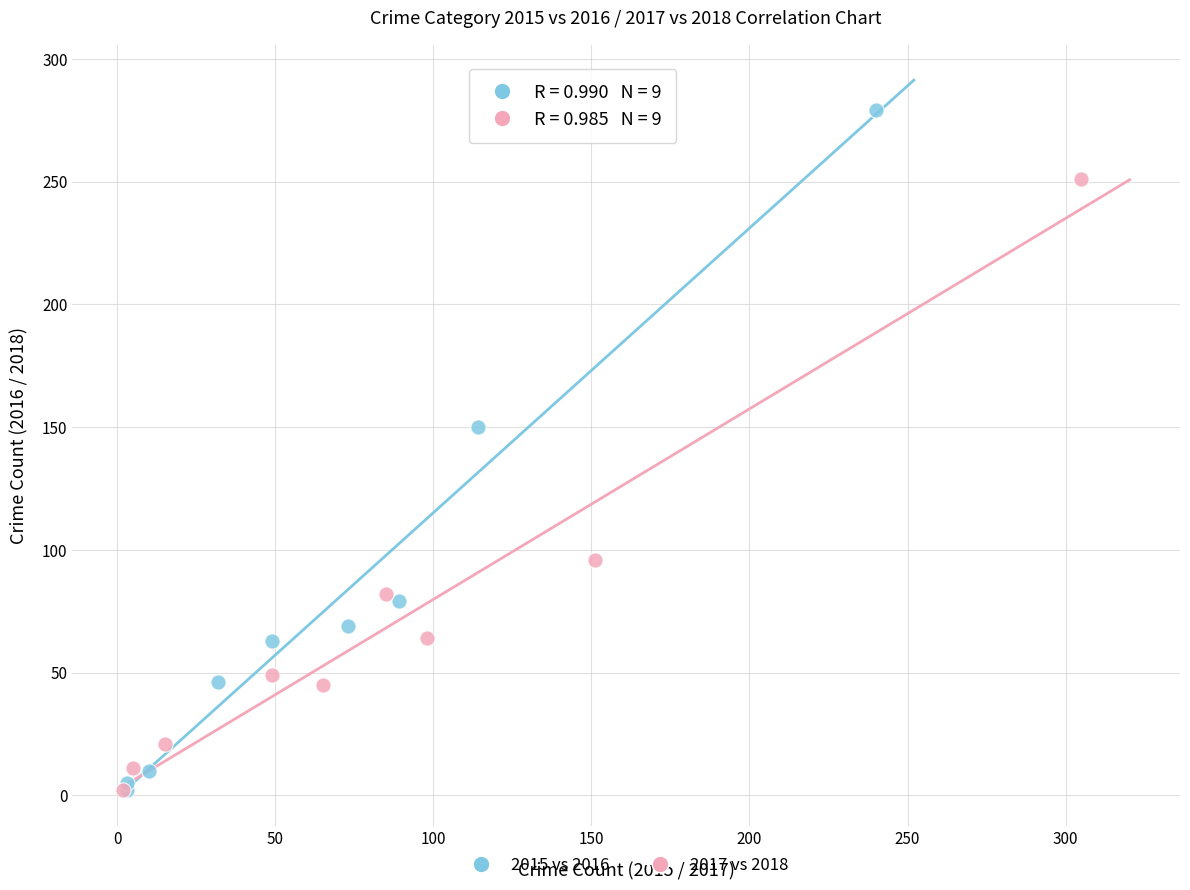

Which series reaches the maximum Y coordinate?

2015 vs 2016